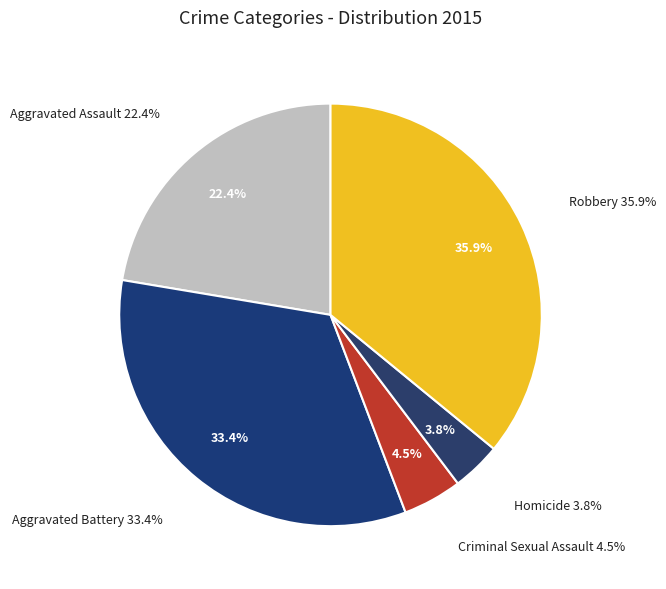

Rank the categories by value from lowest to highest.

Homicide, Criminal Sexual Assault, Aggravated Assault, Aggravated Battery, Robbery